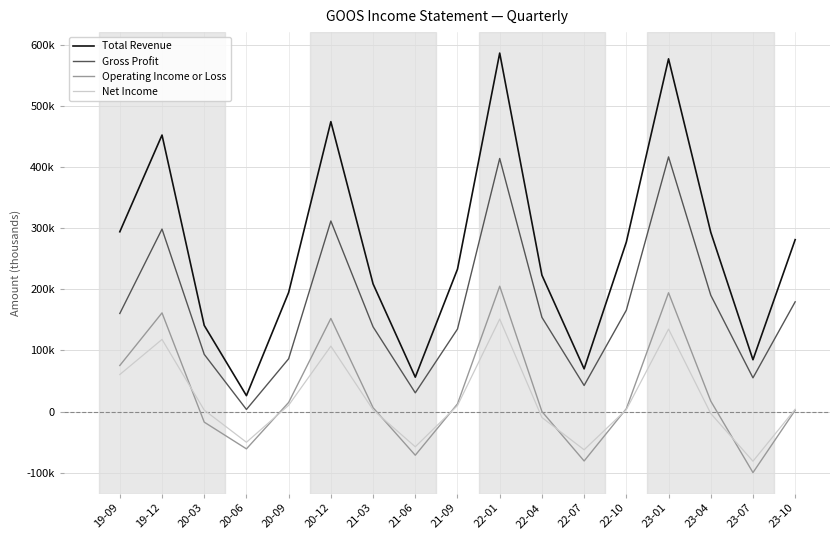

Between 21-06 and 21-03, which is larger?

21-03